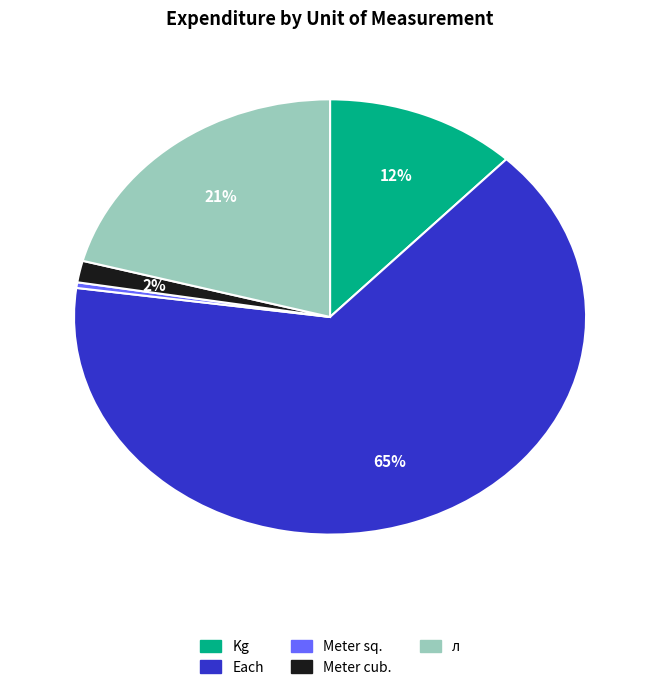

What percentage is the Kg slice, to the nearest percent?

12%